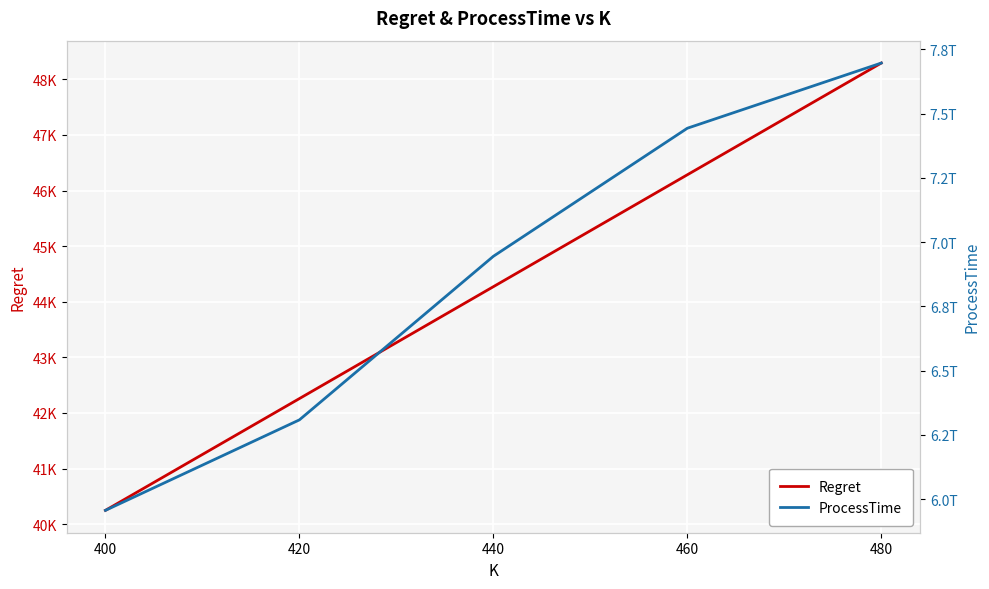

Which series changed the most between 440 and 480?

ProcessTime